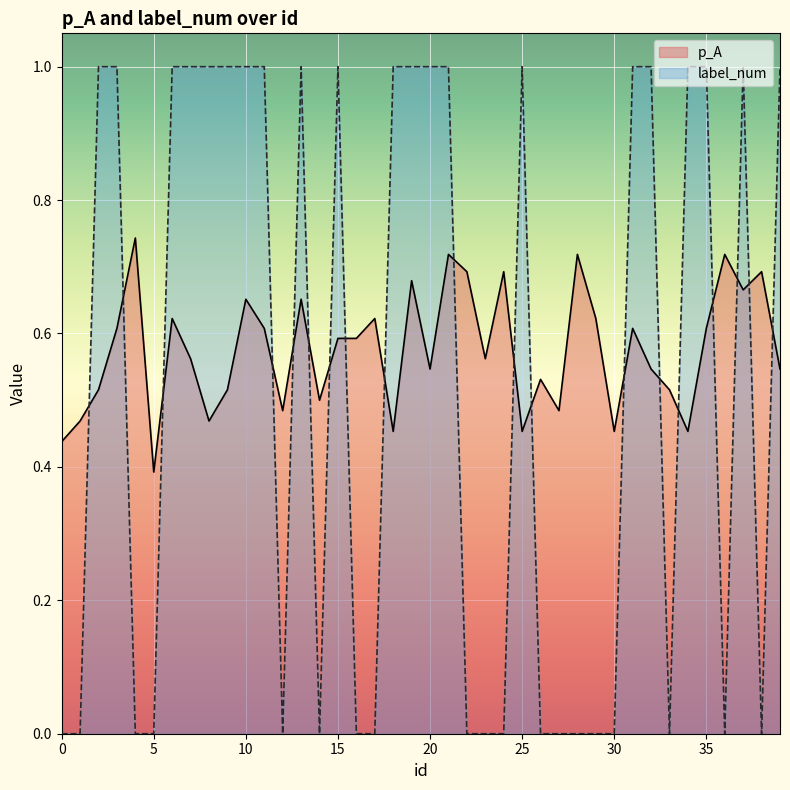

How many series are shown in this chart?

2